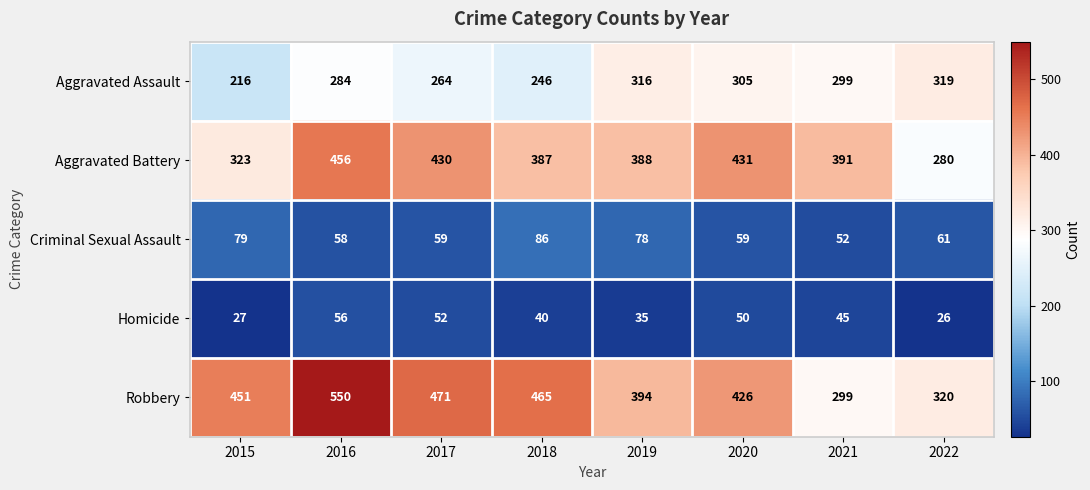

What is the sum of the Aggravated Battery values at 2019 and 2016?

844